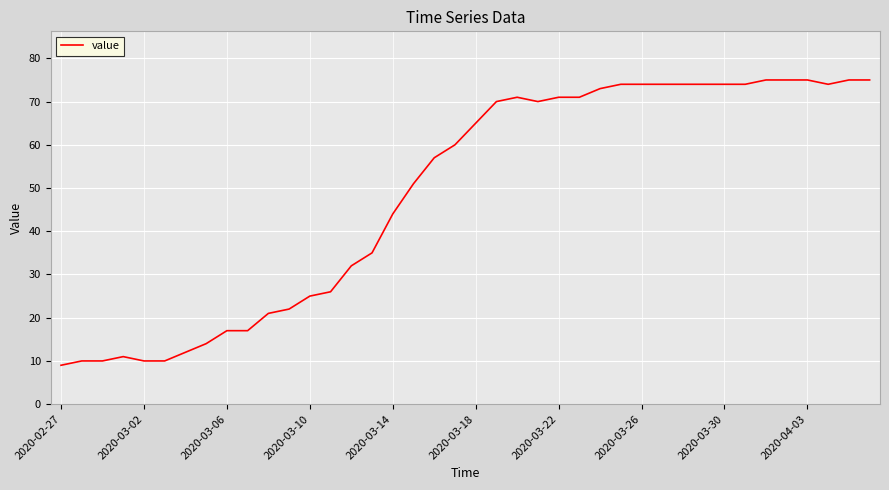

What is the difference between the maximum and minimum values?

66